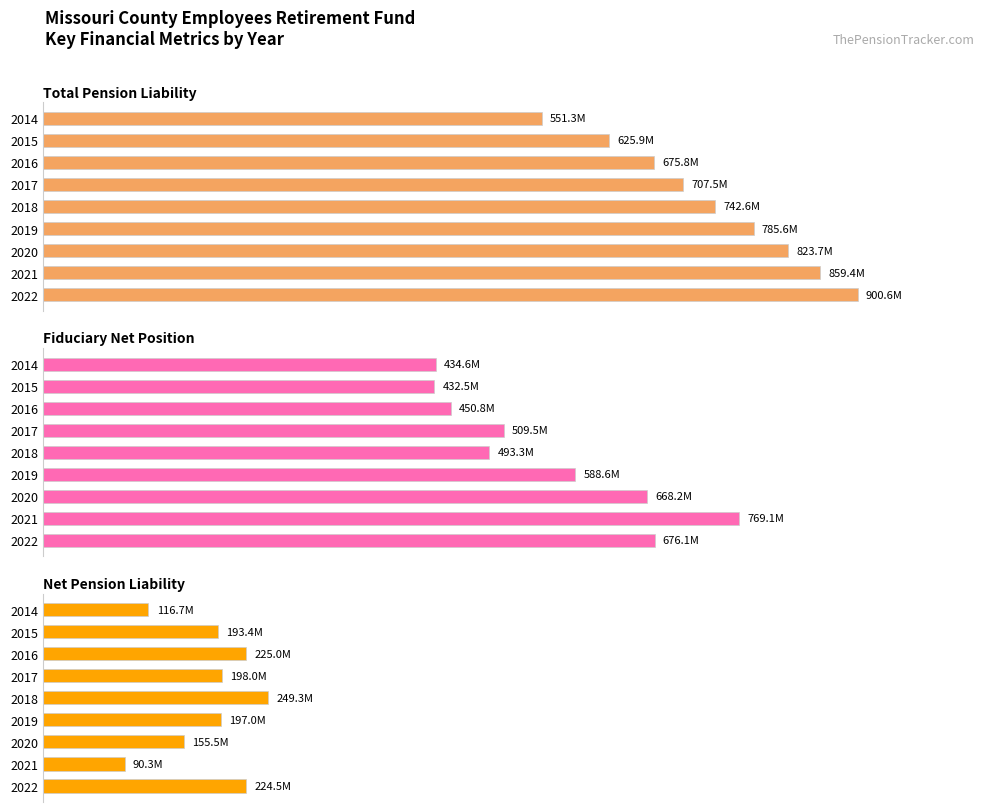

Reading left to right, extract all data points from this chart.

Total Pension Liability: 551305708	625859932	675788763	707524798	742631649	785589623	823696495	859405709	900595694
Fiduciary Net Position: 434606328	432504491	450770049	509530207	493302868	588559280	668198376	769149721	676097668
Net Pension Liability: 116699380	193355441	225018714	197994591	249328781	197030343	155498119	90255988	224498026